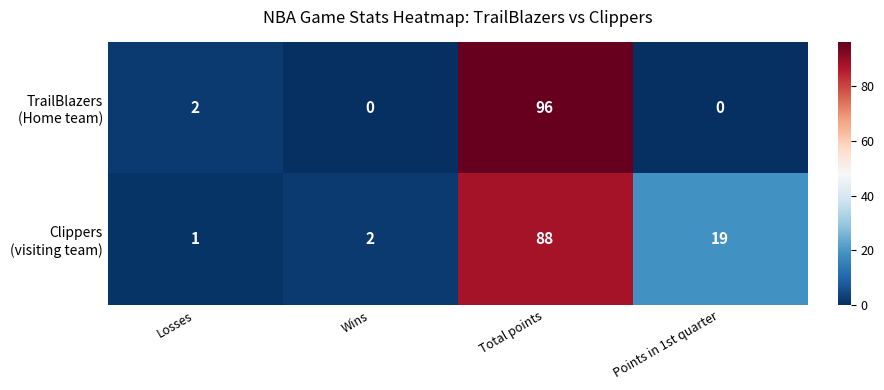

At which category is the sum across all series the highest?

Total points